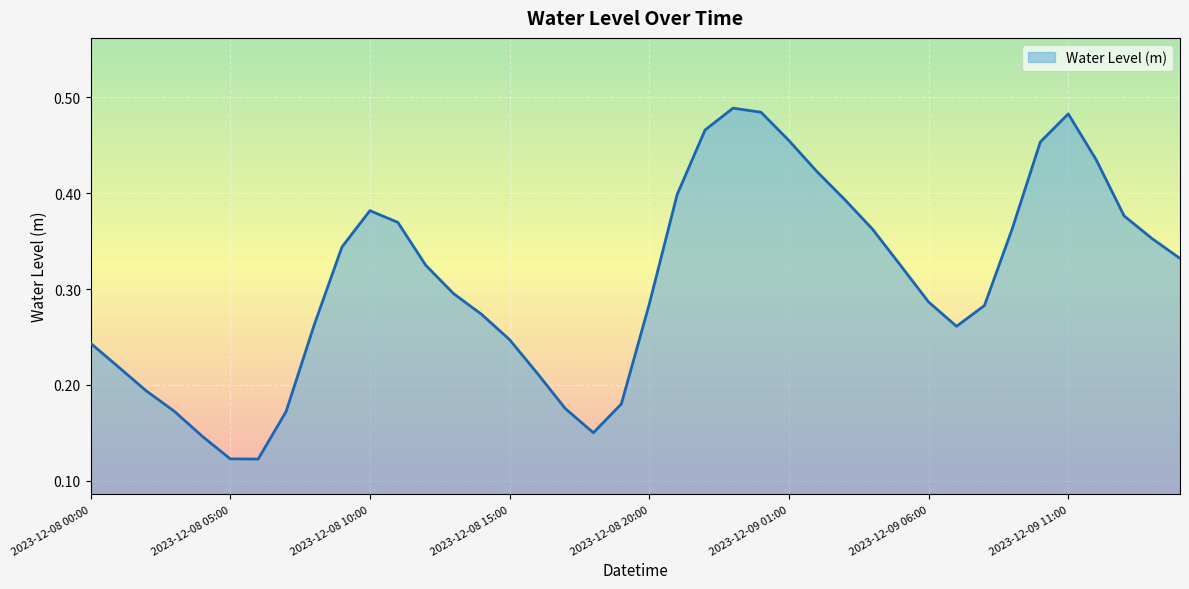

How many lines are shown in the chart?

1